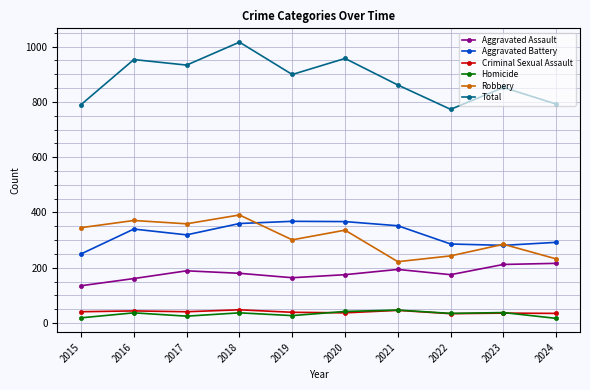

What is the difference between the maximum and minimum values in the Aggravated Assault series?

81